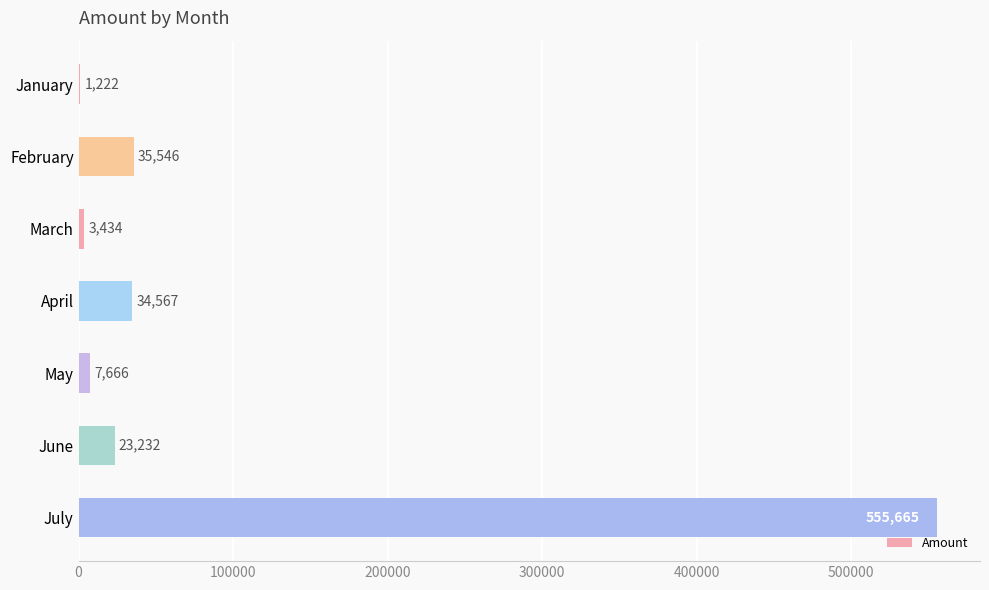

Is it true that the value at February is 35546?

True